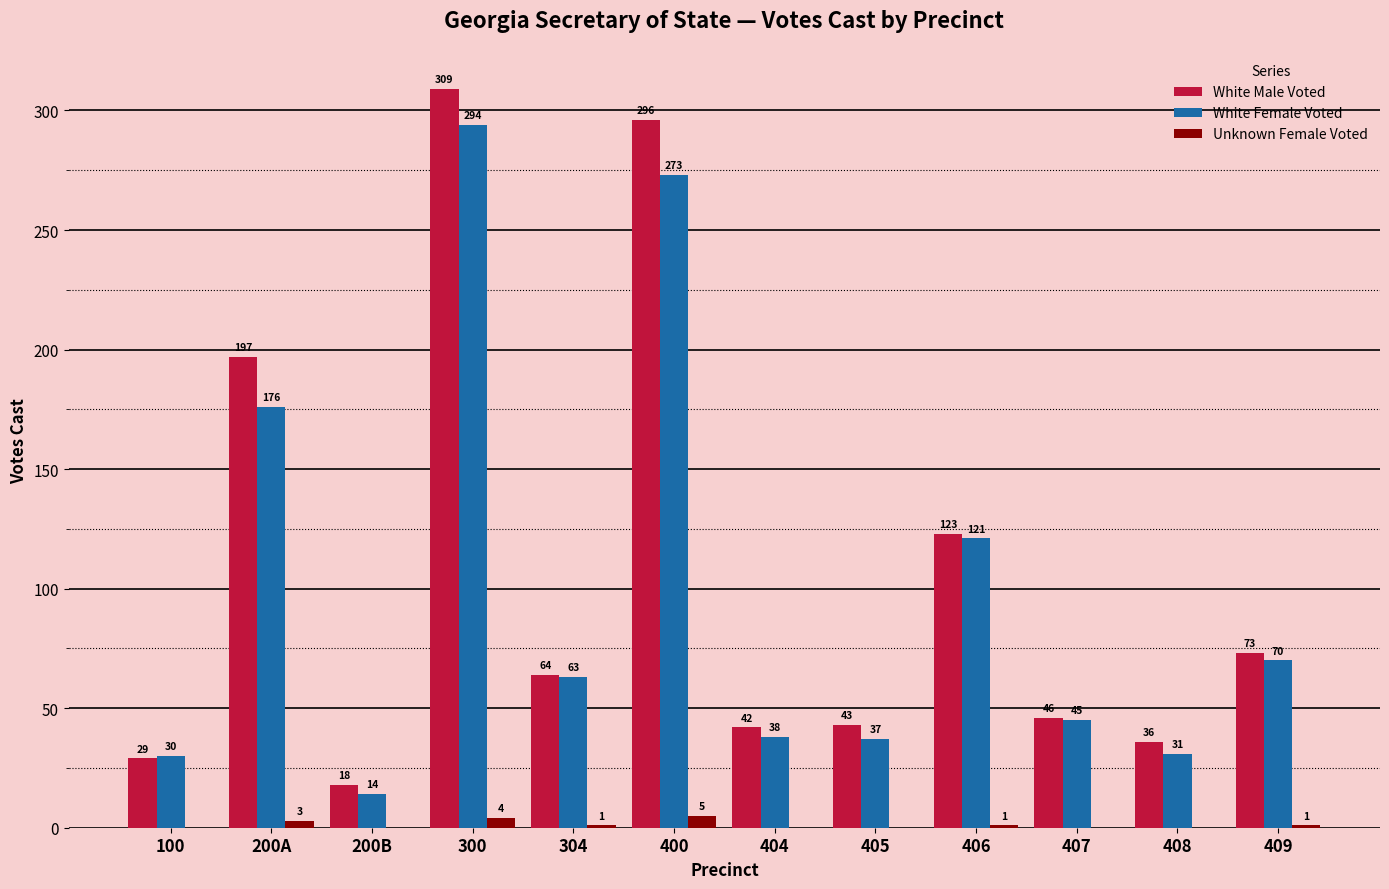

Where does the White Male Voted series first go above 64?

200A